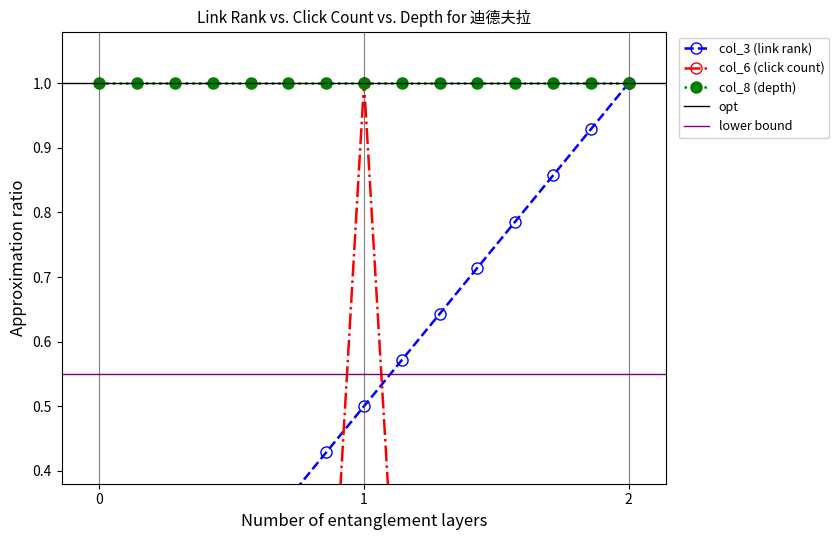

Is this an area chart (filled region under the line)?

No